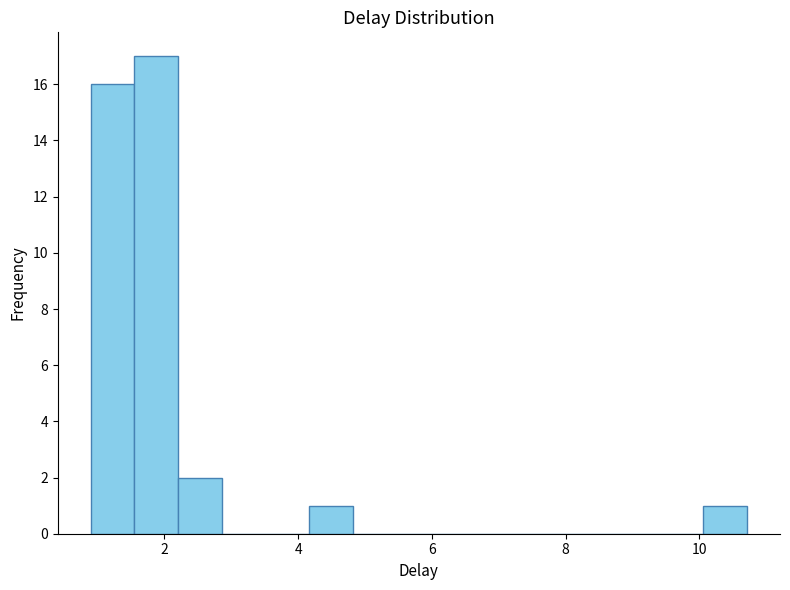

Read against the x-axis, roughly where is the centre of the tallest bar?

1.8